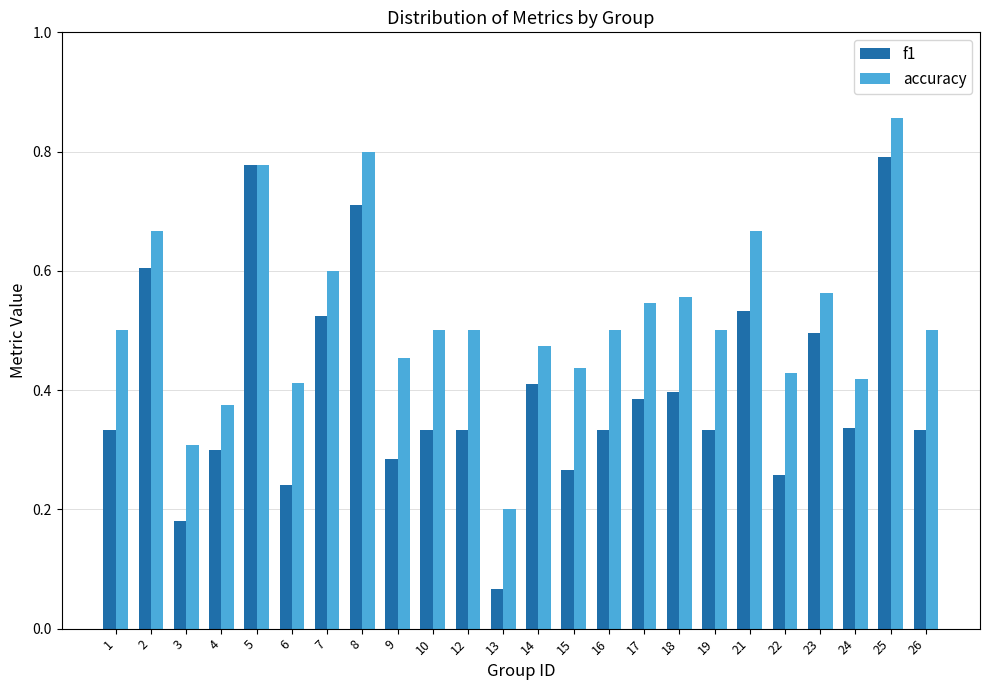

Is the value of f1 at 2 greater than the value of accuracy at 25?

No